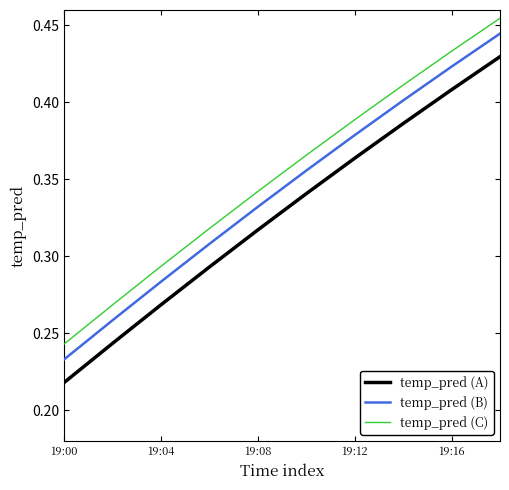

True or false: temp_pred (B) and temp_pred (A) cross at least once.

False